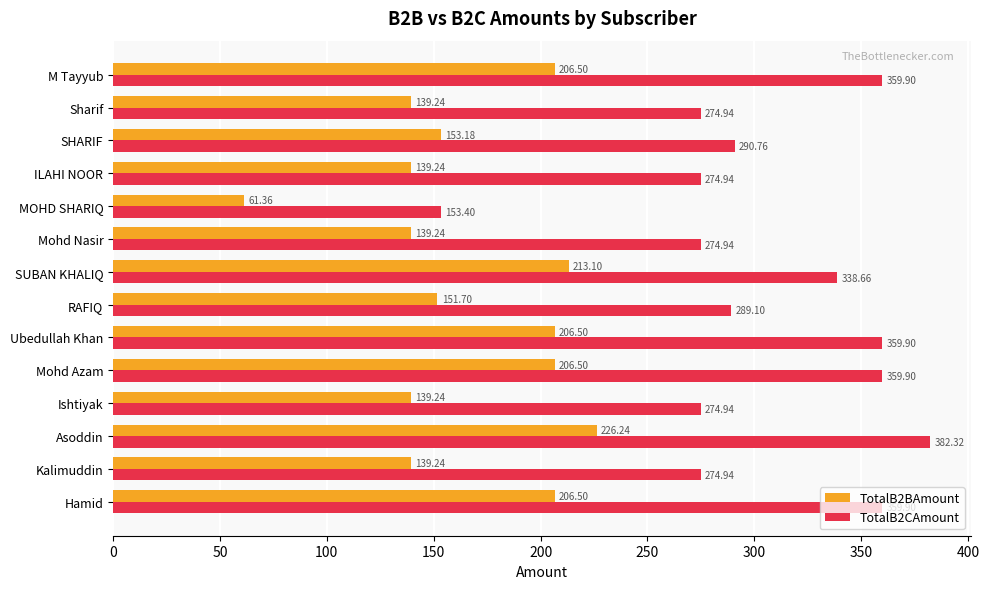

What is the sum of the TotalB2CAmount values at RAFIQ and Ishtiyak?

564.0